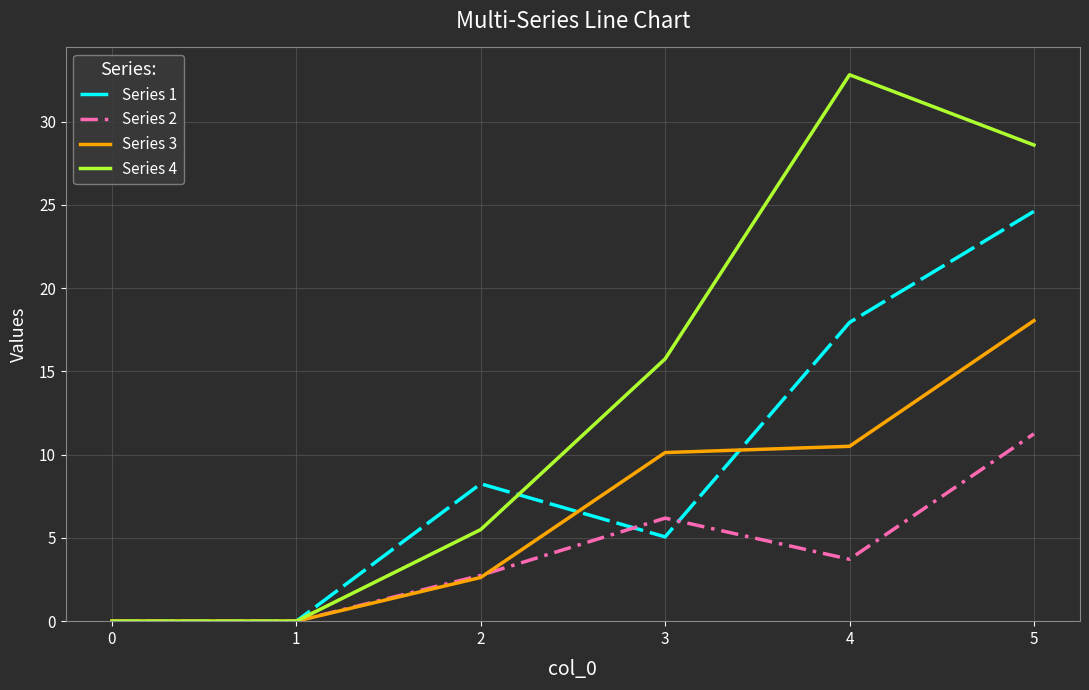

The value of Series 2 at 2 is 2.8. True or false?

True